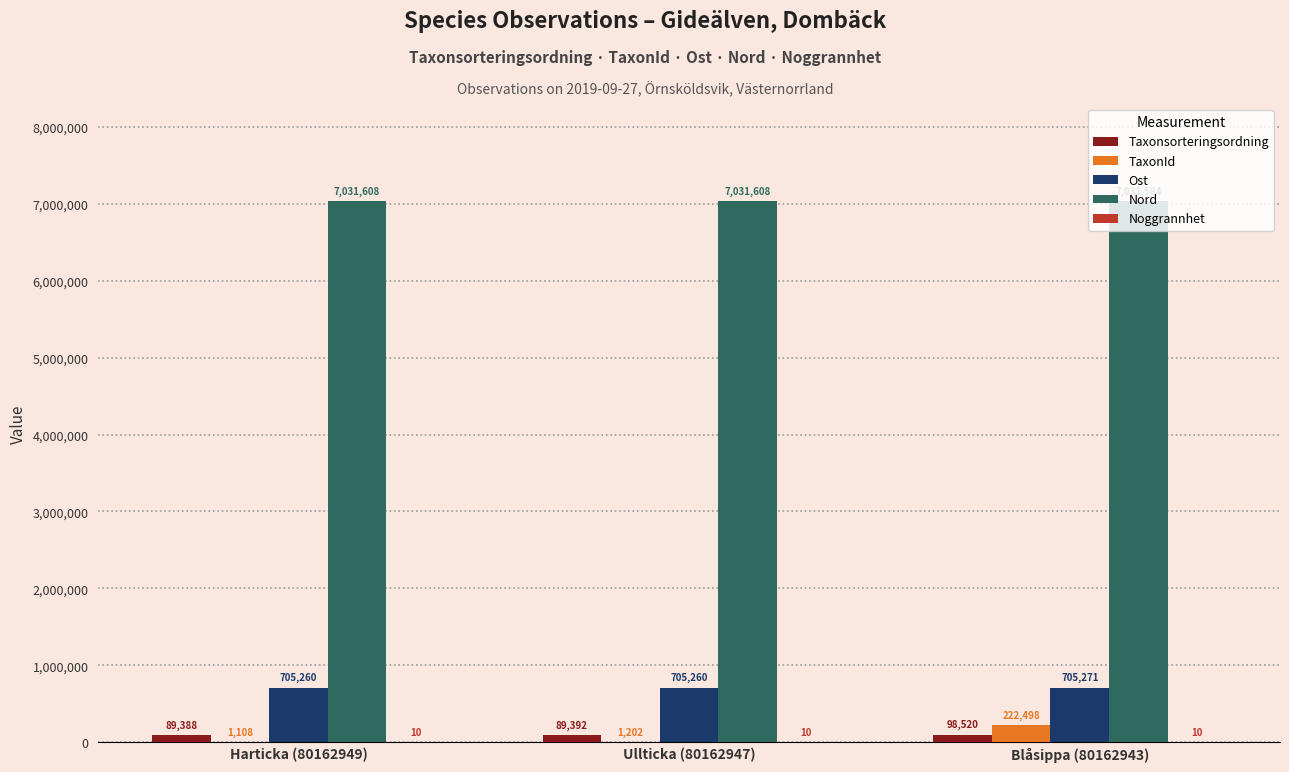

How many data points does each series have?

3